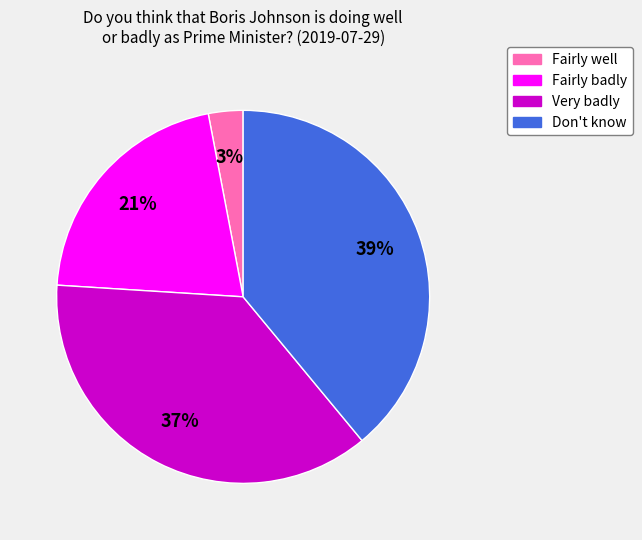

Rank the categories by value from highest to lowest.

Don't know, Very badly, Fairly badly, Fairly well